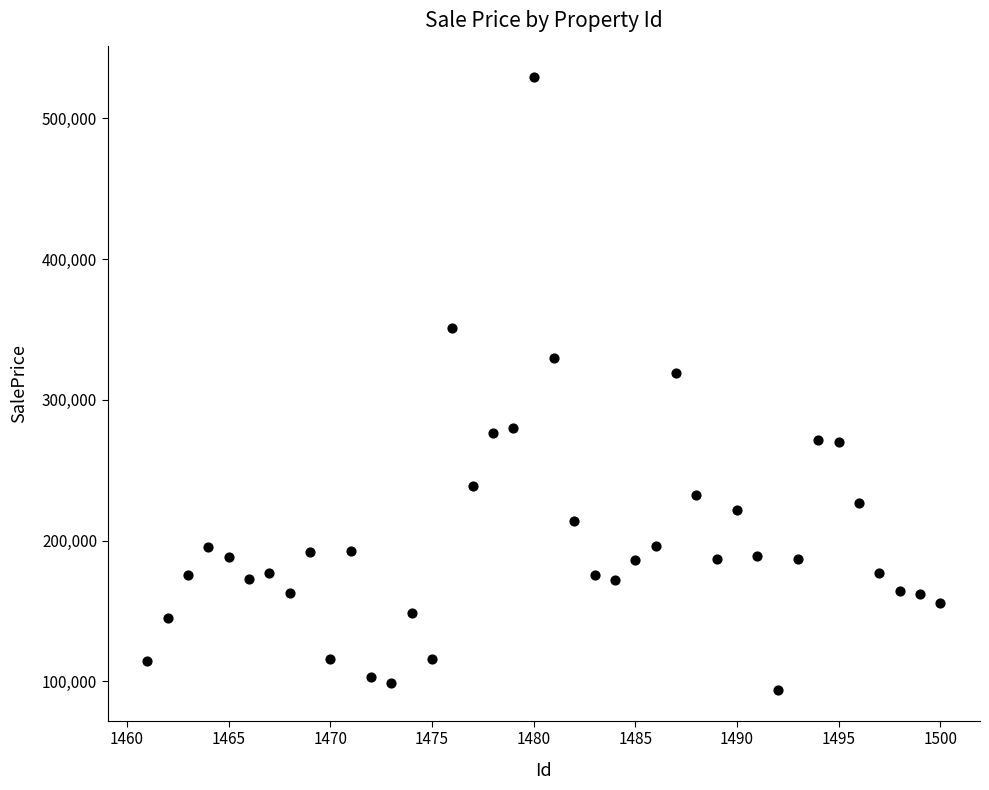

What Y value in the scatter plot is closest to 311531?

319007.1